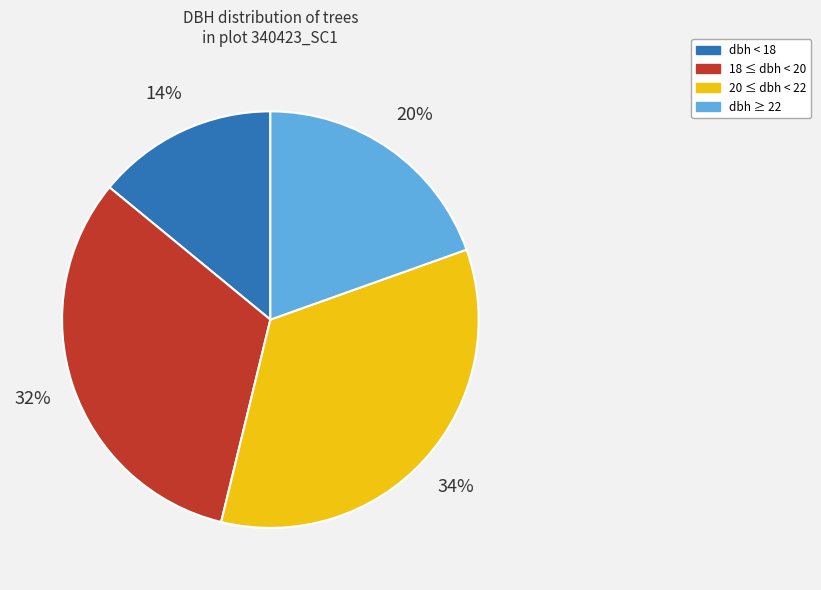

Does any single category account for the majority?

No